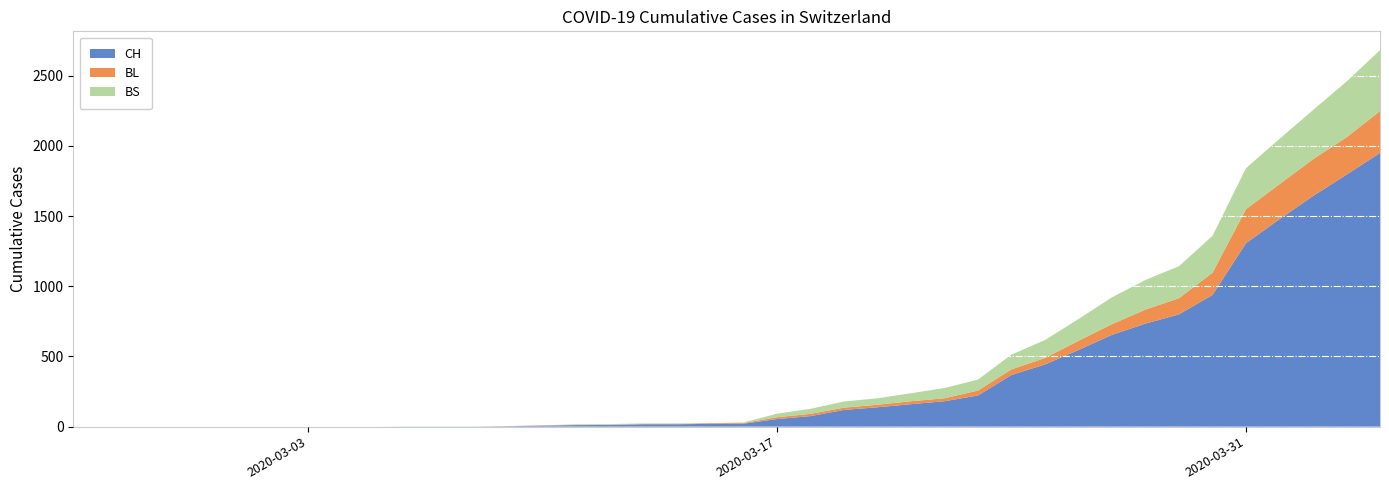

Reading left to right, extract all data points from this chart.

CH: 2020-02-25=0	2020-02-26=0	2020-02-27=0	2020-02-28=0	2020-02-29=0	2020-03-01=0	2020-03-02=0	2020-03-03=0	2020-03-04=0	2020-03-05=0	2020-03-06=1	2020-03-07=1	2020-03-08=1	2020-03-09=3	2020-03-10=7	2020-03-11=11	2020-03-12=12	2020-03-13=17	2020-03-14=17	2020-03-15=20	2020-03-16=21	2020-03-17=54	2020-03-18=75	2020-03-19=119	2020-03-20=138	2020-03-21=160	2020-03-22=181	2020-03-23=222	2020-03-24=368	2020-03-25=443	2020-03-26=546	2020-03-27=654	2020-03-28=734	2020-03-29=800	2020-03-30=938	2020-03-31=1307	2020-04-01=1478	2020-04-02=1643	2020-04-03=1795	2020-04-04=1950
BL: 2020-02-25=0	2020-02-26=0	2020-02-27=0	2020-02-28=0	2020-02-29=0	2020-03-01=0	2020-03-02=0	2020-03-03=0	2020-03-04=0	2020-03-05=0	2020-03-06=0	2020-03-07=0	2020-03-08=0	2020-03-09=1	2020-03-10=2	2020-03-11=2	2020-03-12=2	2020-03-13=2	2020-03-14=2	2020-03-15=5	2020-03-16=5	2020-03-17=13	2020-03-18=16	2020-03-19=16	2020-03-20=18	2020-03-21=21	2020-03-22=21	2020-03-23=35	2020-03-24=40	2020-03-25=46	2020-03-26=65	2020-03-27=76	2020-03-28=100	2020-03-29=115	2020-03-30=158	2020-03-31=242	2020-04-01=249	2020-04-02=262	2020-04-03=266	2020-04-04=298
BS: 2020-02-25=0	2020-02-26=0	2020-02-27=0	2020-02-28=0	2020-02-29=0	2020-03-01=0	2020-03-02=0	2020-03-03=0	2020-03-04=0	2020-03-05=0	2020-03-06=0	2020-03-07=0	2020-03-08=0	2020-03-09=0	2020-03-10=0	2020-03-11=4	2020-03-12=4	2020-03-13=4	2020-03-14=4	2020-03-15=0	2020-03-16=4	2020-03-17=25	2020-03-18=36	2020-03-19=44	2020-03-20=46	2020-03-21=57	2020-03-22=73	2020-03-23=78	2020-03-24=105	2020-03-25=128	2020-03-26=155	2020-03-27=191	2020-03-28=211	2020-03-29=228	2020-03-30=263	2020-03-31=292	2020-04-01=323	2020-04-02=350	2020-04-03=397	2020-04-04=434